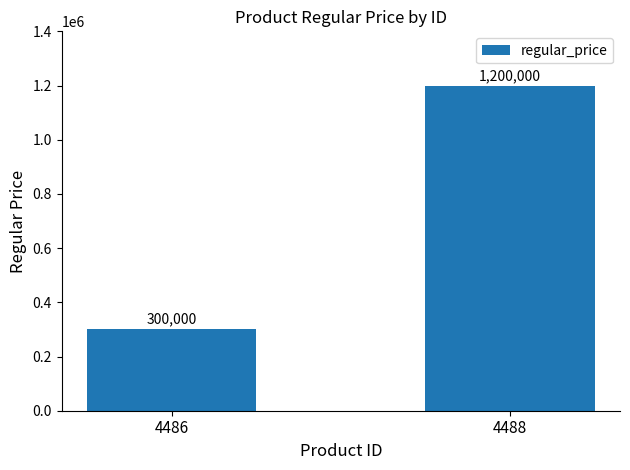

How many data points does each series have?

2